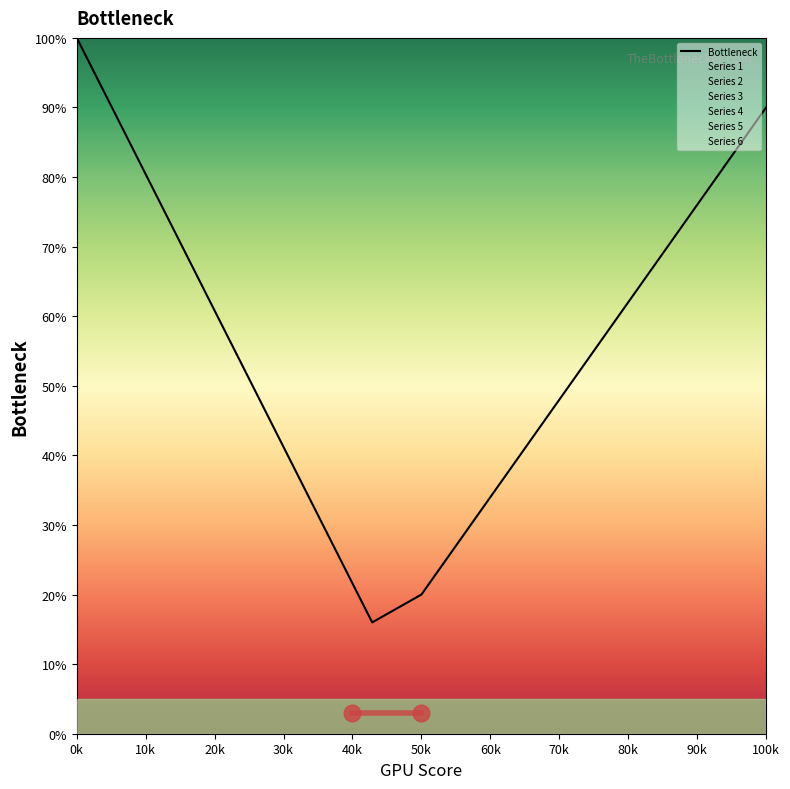

Which category has the highest value across all series?

0k